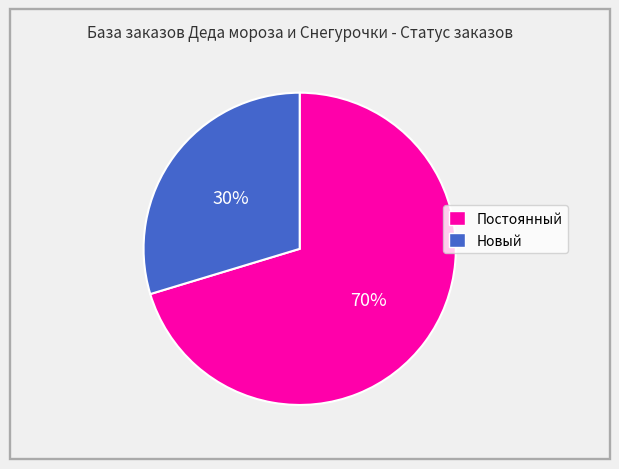

Which category has the smallest portion of the pie?

Новый